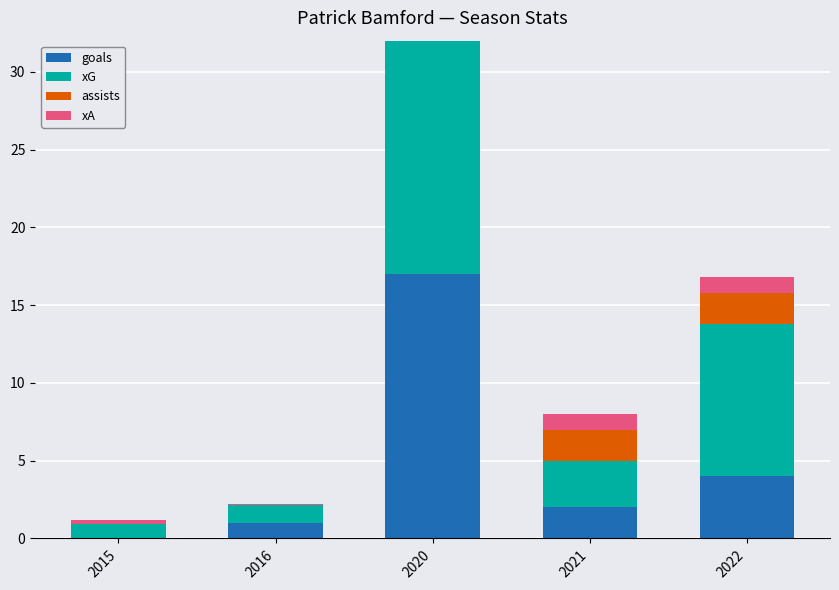

Reading left to right, extract all data points from this chart.

goals: 0.0	1.0	17.0	2.0	4.0
xG: 0.9	1.1	18.4	3.0	9.8
assists: 0.0	0.0	7.0	2.0	2.0
xA: 0.3	0.1	3.8	1.0	1.0